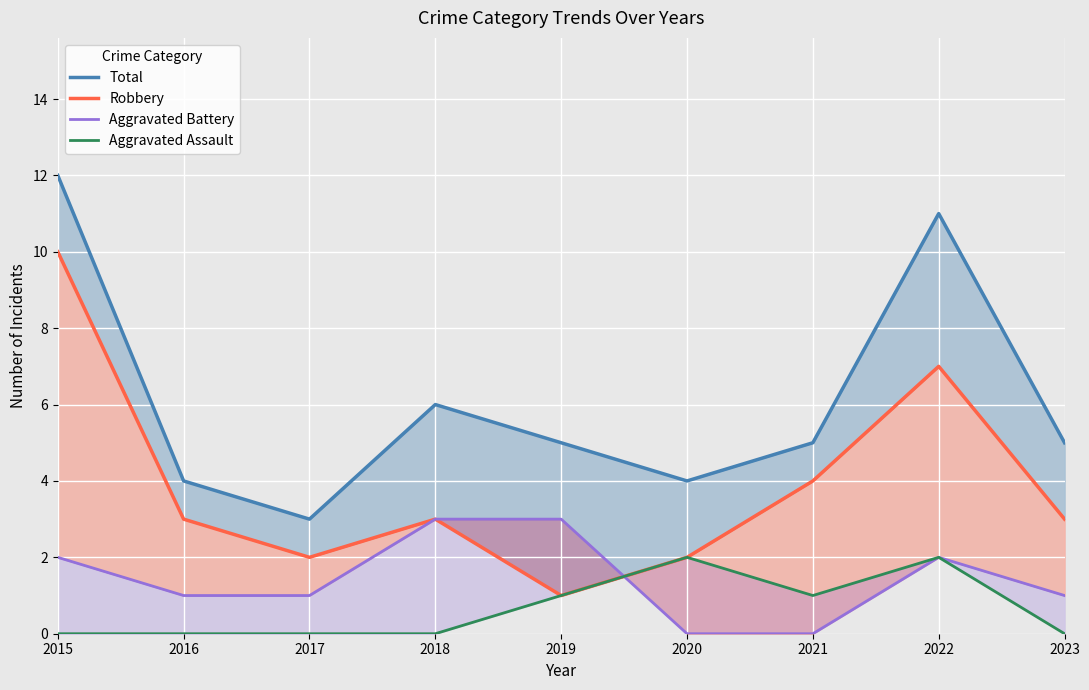

Rank the categories by Aggravated Assault value from highest to lowest.

2020, 2022, 2019, 2021, 2015, 2016, 2017, 2018, 2023